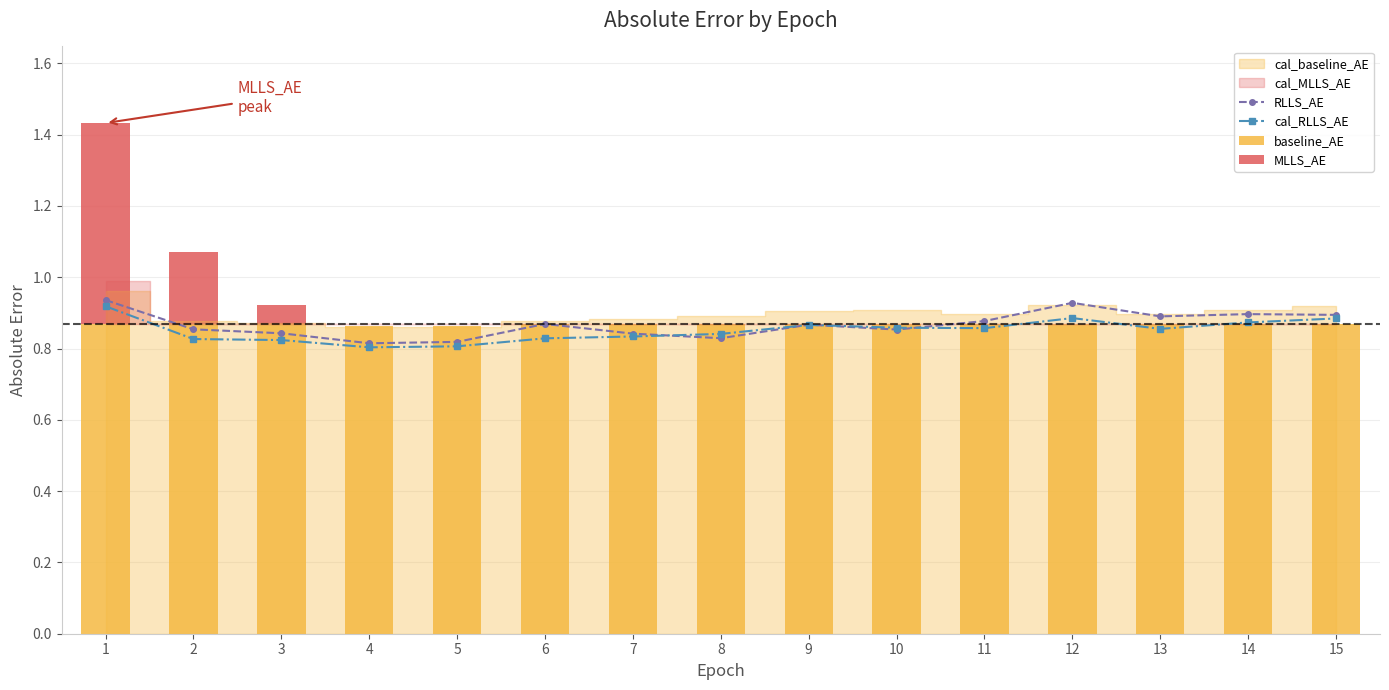

At which category is the sum across all series the highest?

1